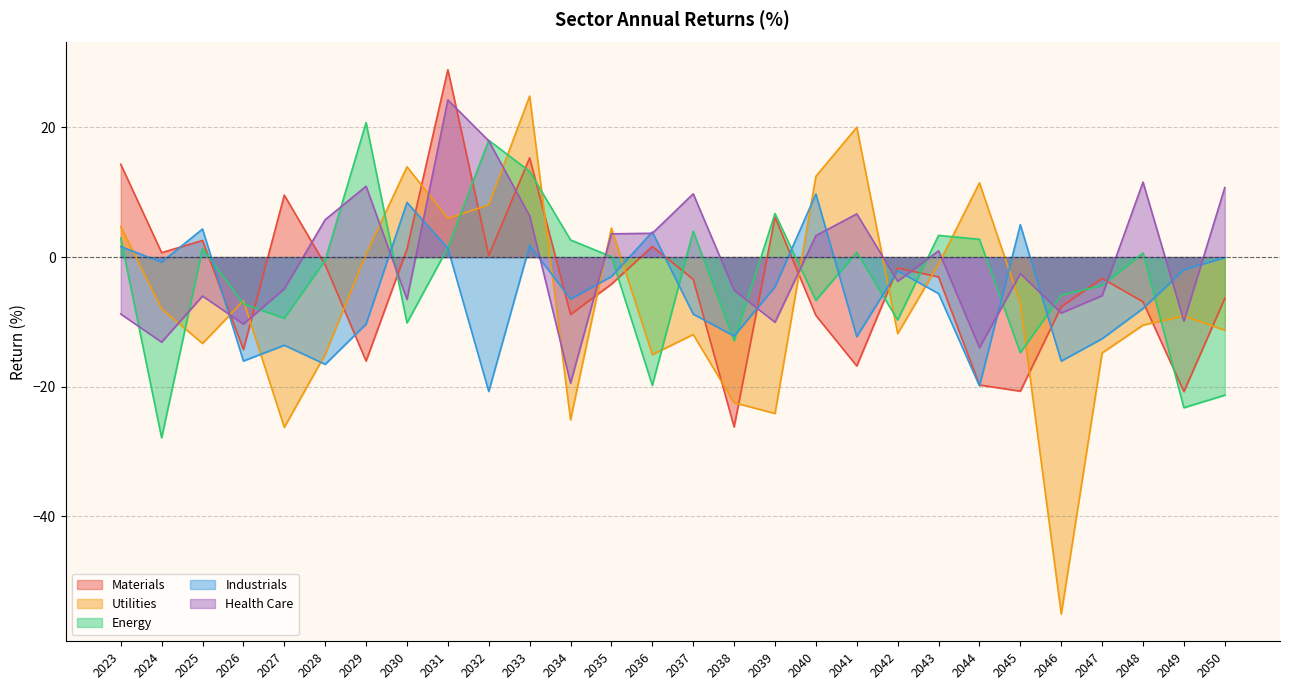

True or false: Industrials and Materials intersect in this chart.

True